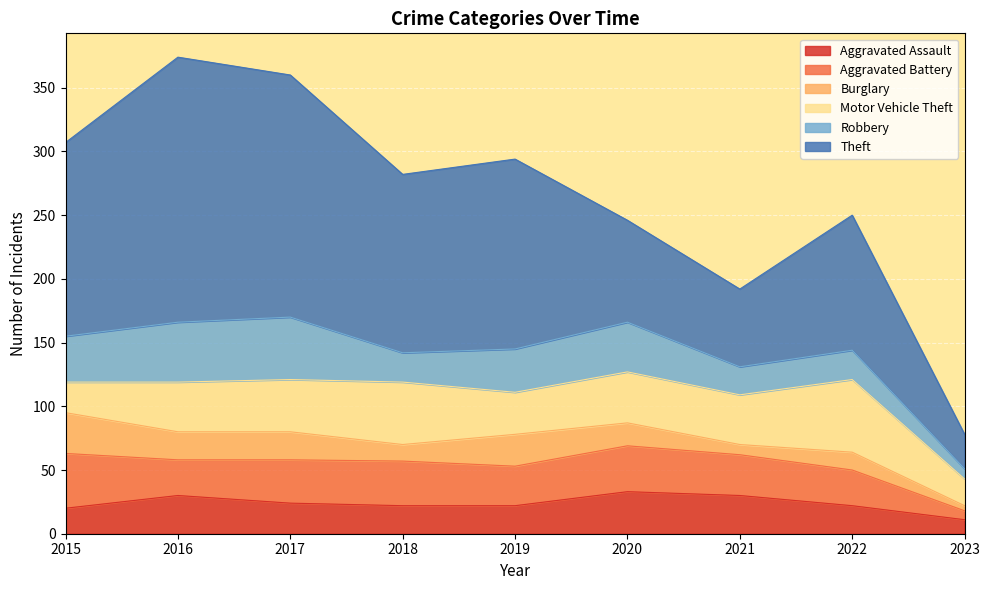

Reading left to right, list all the values displayed in this chart.

Aggravated Assault: 2015=20	2016=30	2017=24	2018=22	2019=22	2020=33	2021=30	2022=22	2023=11
Aggravated Battery: 2015=43	2016=28	2017=34	2018=35	2019=31	2020=36	2021=32	2022=28	2023=7
Burglary: 2015=32	2016=22	2017=22	2018=13	2019=25	2020=18	2021=8	2022=14	2023=4
Motor Vehicle Theft: 2015=24	2016=39	2017=41	2018=49	2019=33	2020=40	2021=39	2022=57	2023=21
Robbery: 2015=36	2016=47	2017=49	2018=23	2019=34	2020=39	2021=22	2022=23	2023=8
Theft: 2015=152	2016=208	2017=190	2018=140	2019=149	2020=80	2021=61	2022=106	2023=27